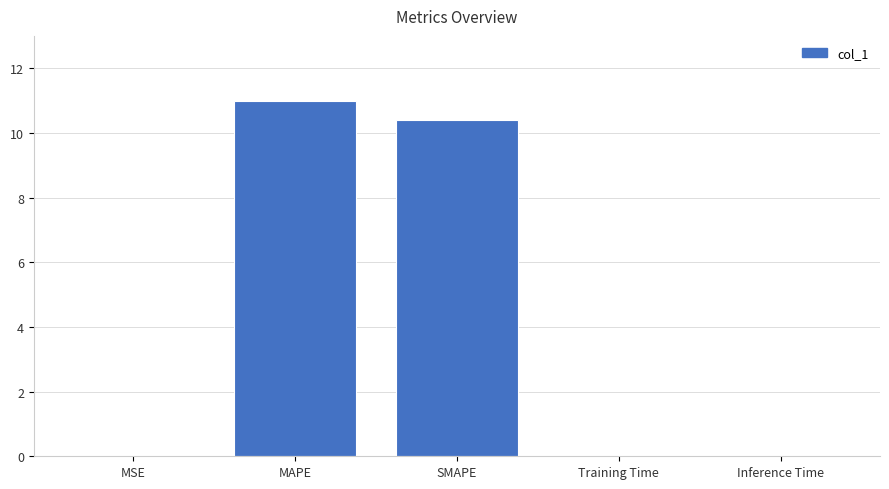

Between MAPE and SMAPE, which is larger?

MAPE